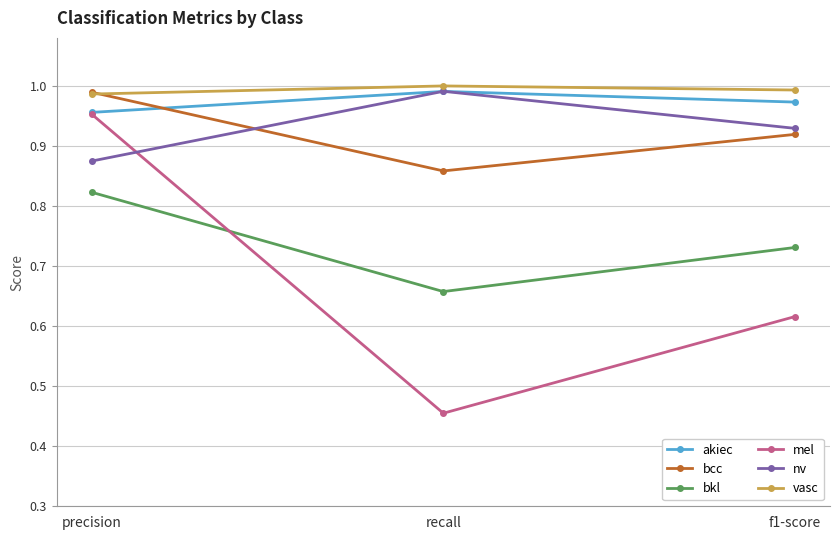

At which category does the chart reach its minimum across all series?

recall